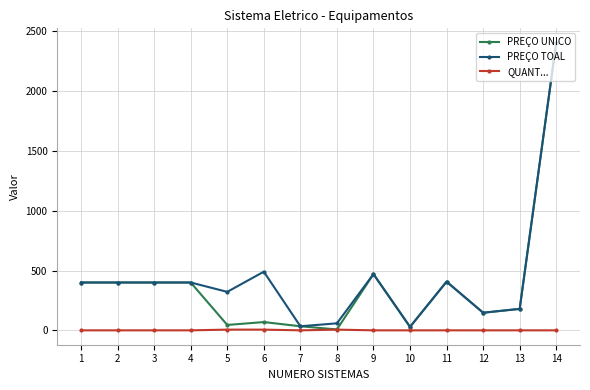

At which category is the sum across all series the highest?

14